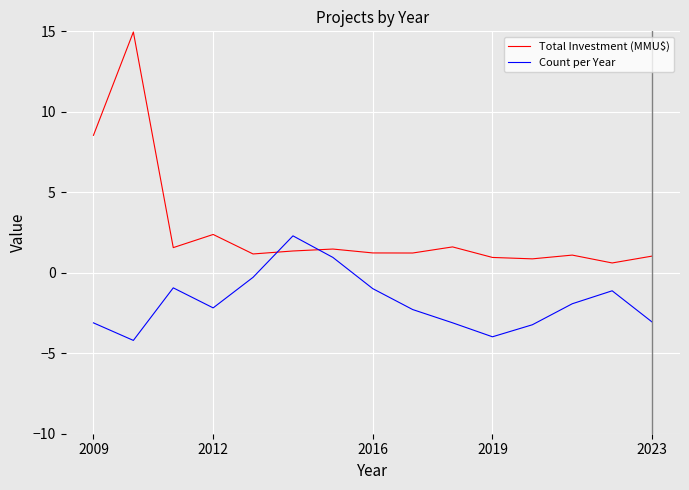

What is the maximum value shown in the chart?

15.0